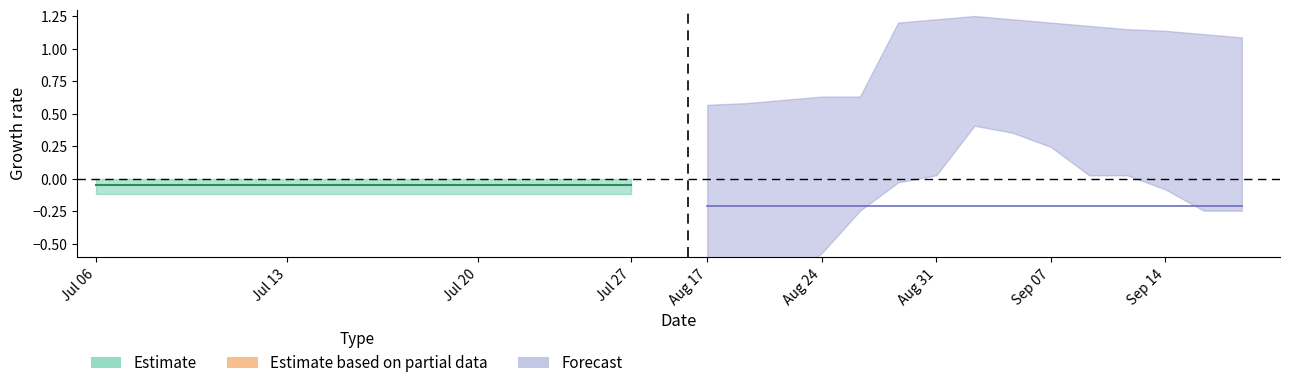

True or false: Forecast_upper and Estimate_upper cross at least once.

False